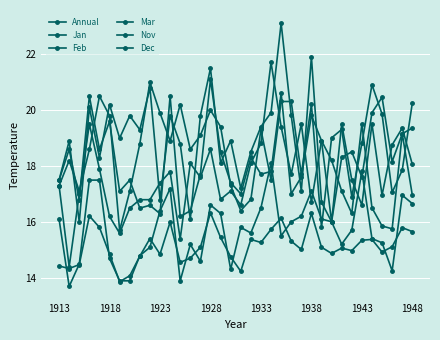

List the labels in order of Dec value, smallest first.

1918, 12, 1943, 33, 32, 1938, 29, 1948, 31, 18, 25, 8, 9, 16, 35, 1923, 17, 28, 1913, 10, 14, 23, 11, 1933, 13, 19, 27, 15, 20, 26, 34, 22, 1928, 24, 30, 21